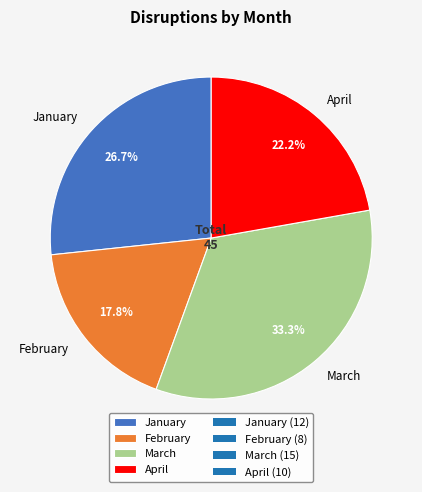

To the nearest percent, what is the difference between the largest and smallest slice percentages?

16%